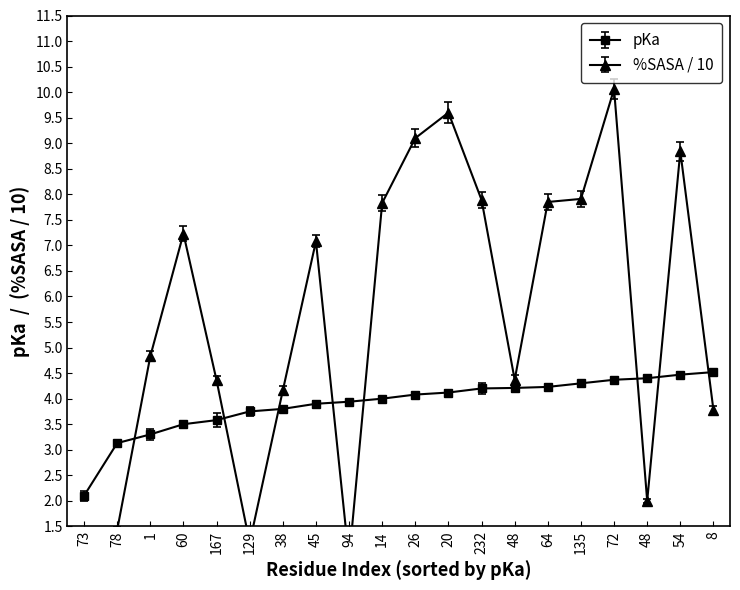

Where is the first local minimum for %SASA?

129